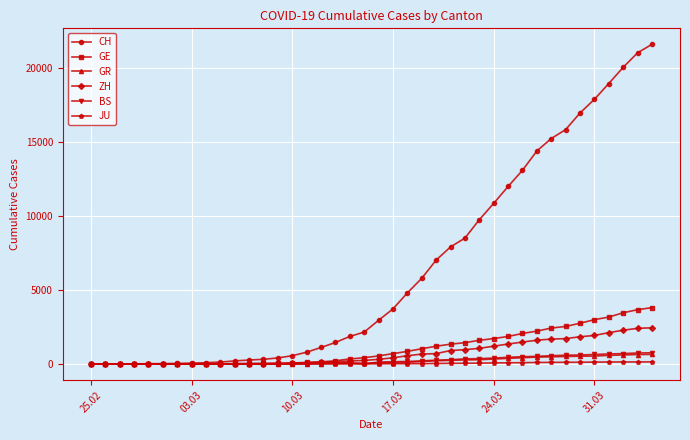

What is the difference between the maximum and minimum values in the CH series?

21580